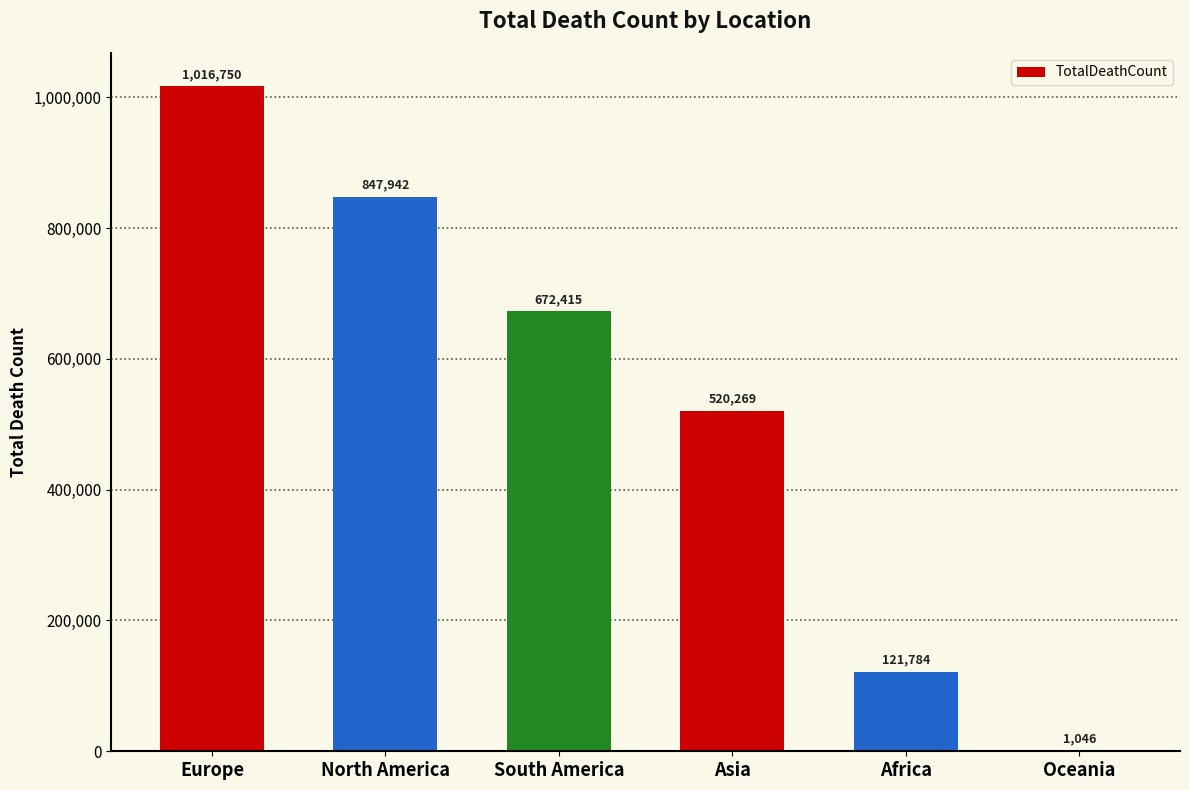

True or false: the data shows 1016750 at Europe.

True